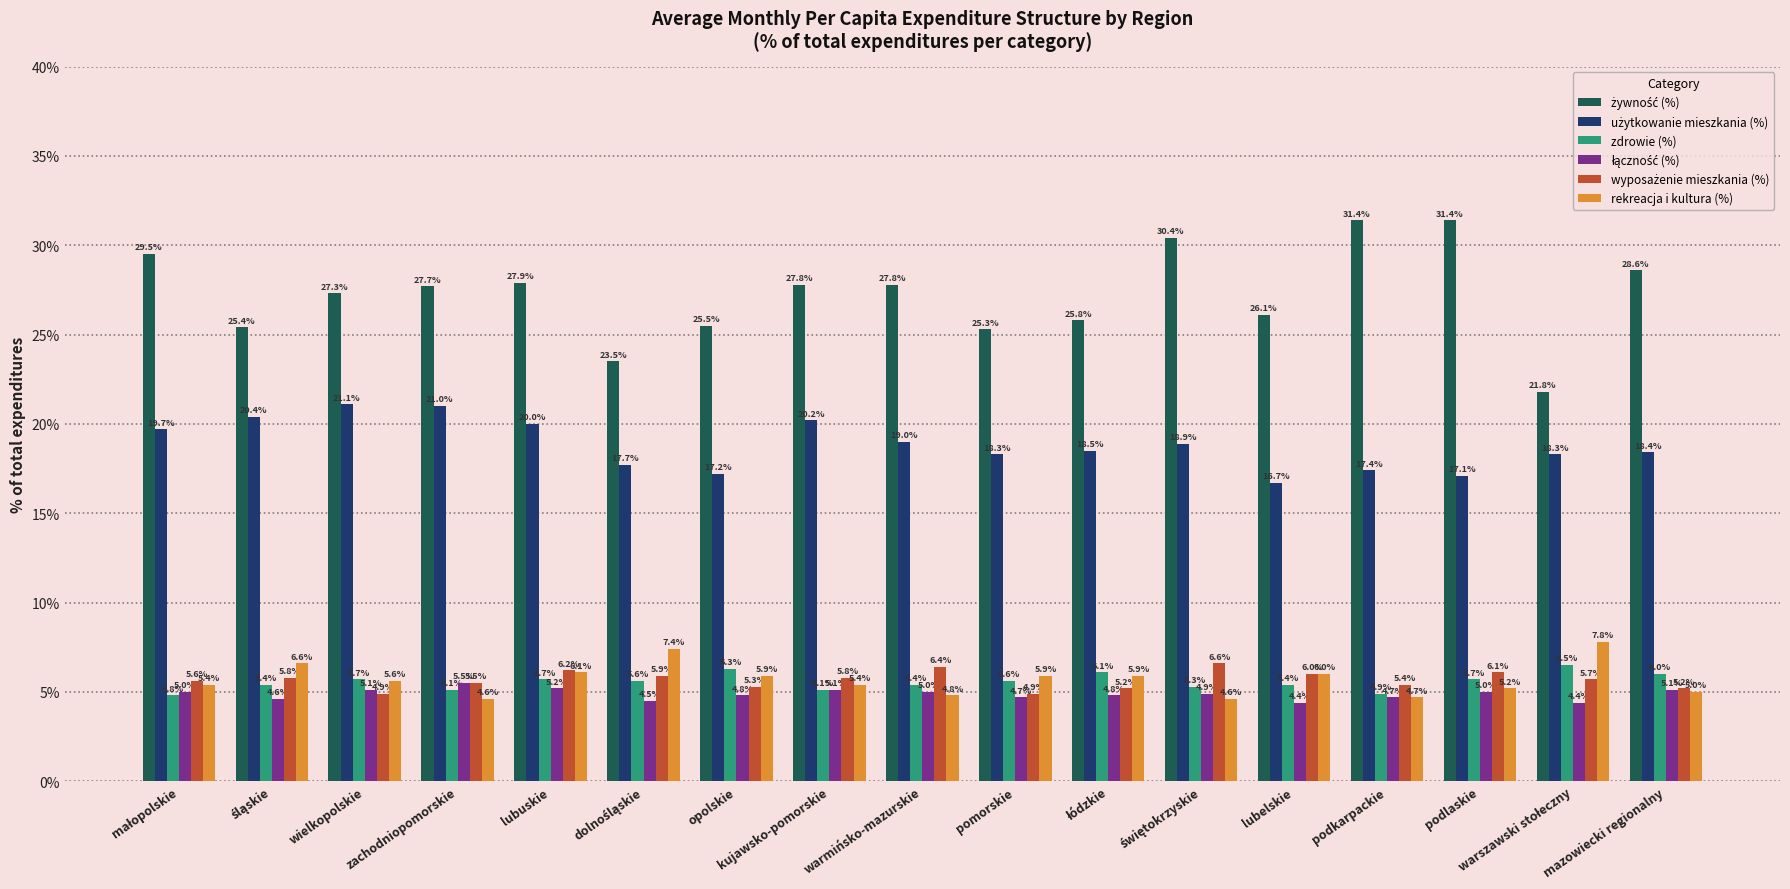

The value of zdrowie (%) at lubelskie is 9.3. True or false?

False